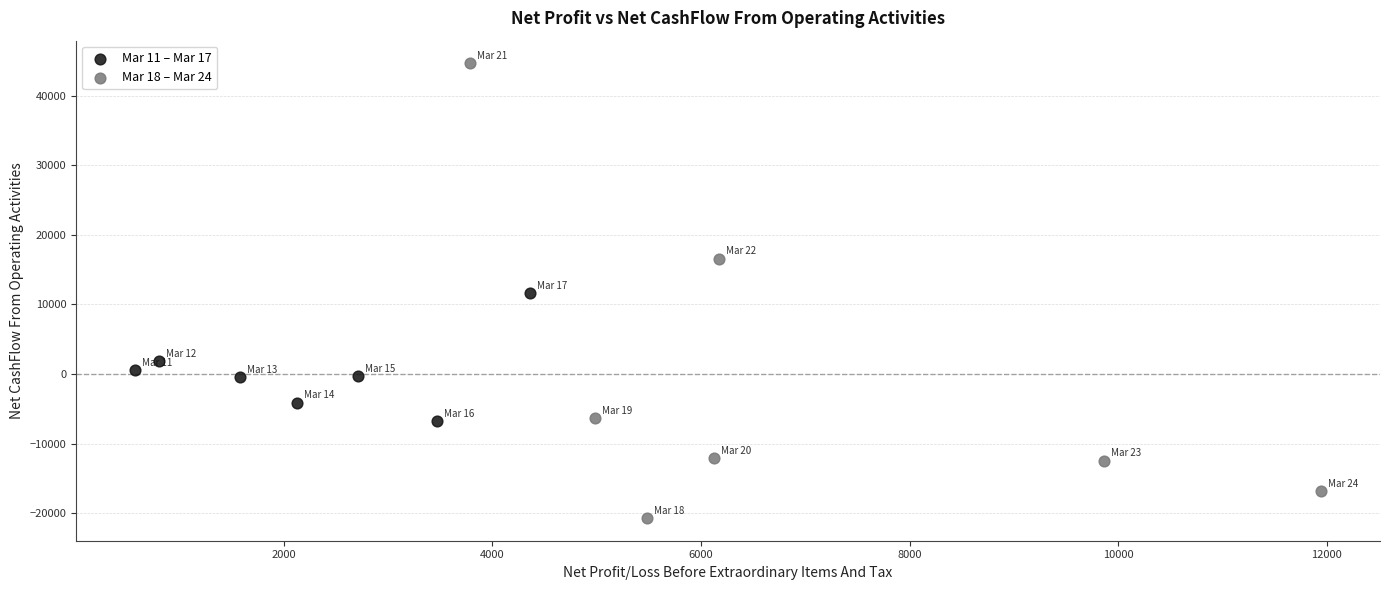

What are all the series names shown in the legend?

Mar 11 – Mar 17, Mar 18 – Mar 24